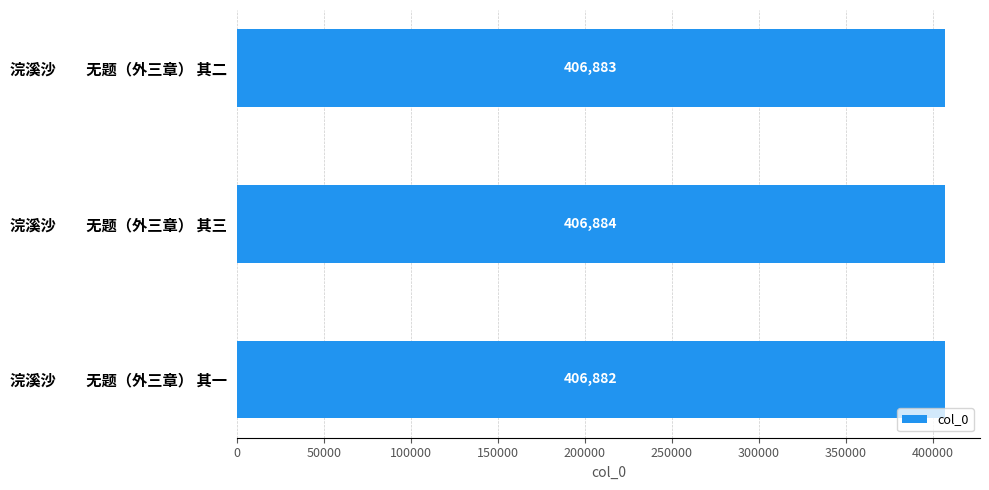

What is the value of the 1st bar from the top?

406883